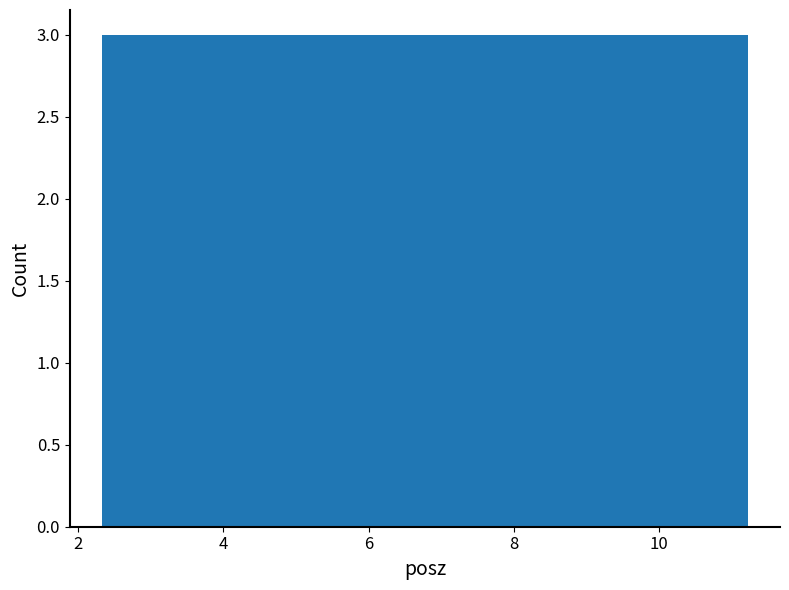

Reading left to right, transcribe this chart: for each bar, give the range it covers on the x-axis and its height. Neither the bar edges nor the heights are printed on the chart, so give them approximately, as read against the axes.

2.4 to 3.2: 3
3.2 to 4.2: 3
4.2 to 5.0: 3
5.0 to 5.8: 3
5.8 to 6.8: 3
6.8 to 7.6: 3
7.6 to 8.6: 3
8.6 to 9.4: 3
9.4 to 10.4: 3
10.4 to 11.2: 3